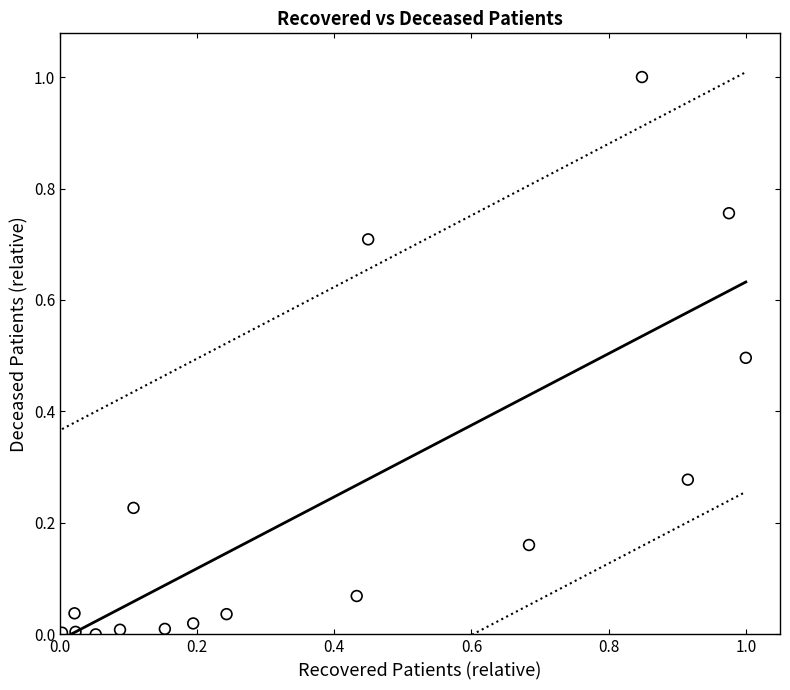

What is the range of X values (max minus min)?

1.0